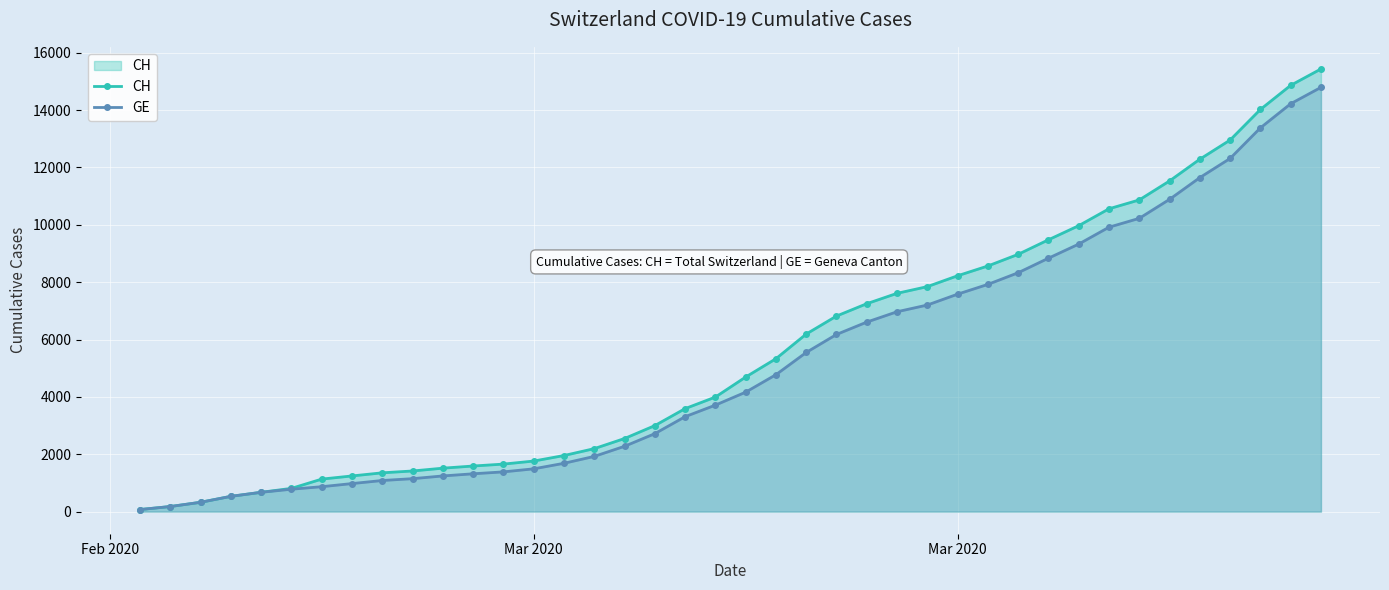

List the series in order of their overall mean, highest first.

CH, GE